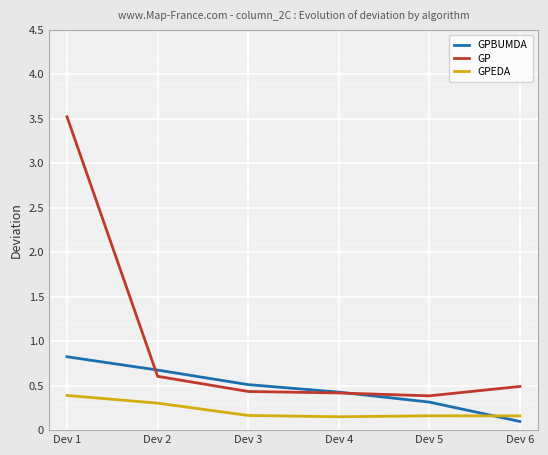

What are all the series names shown in the legend?

GPBUMDA, GP, GPEDA